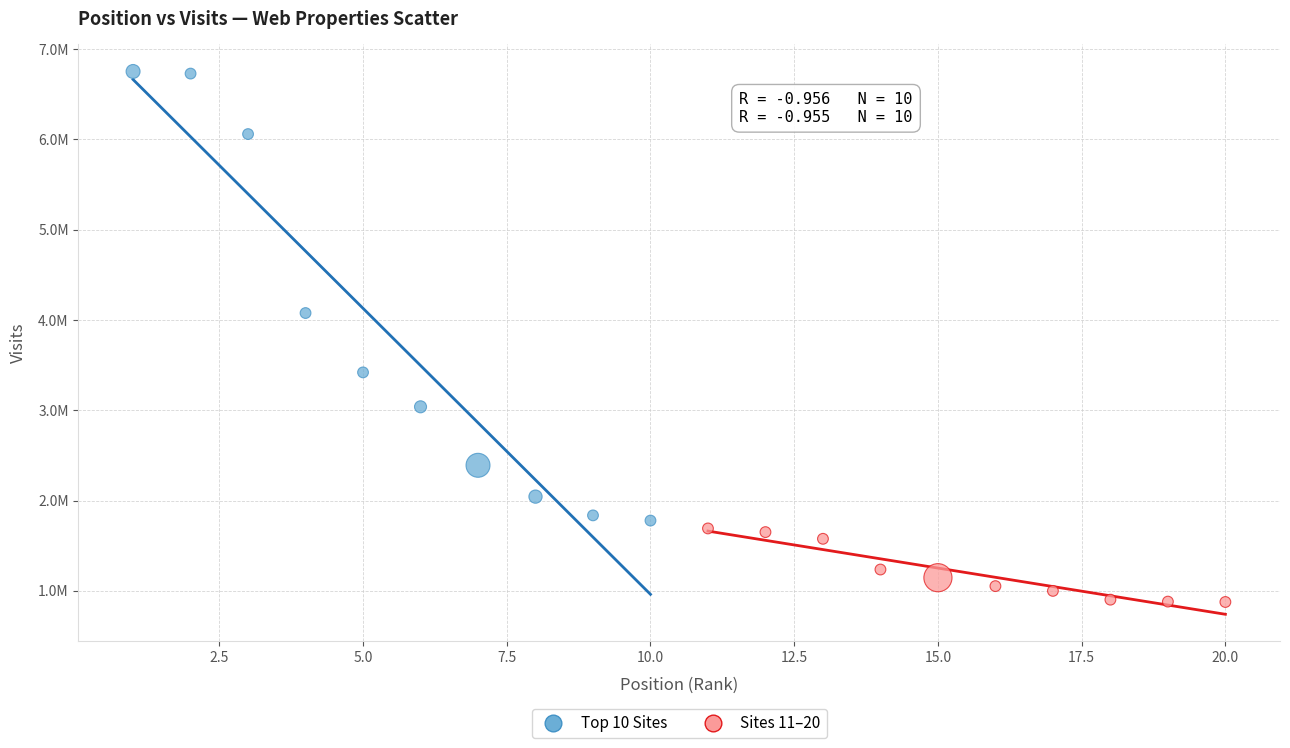

What are all the series names shown in the legend?

Top 10 Sites, Sites 11–20